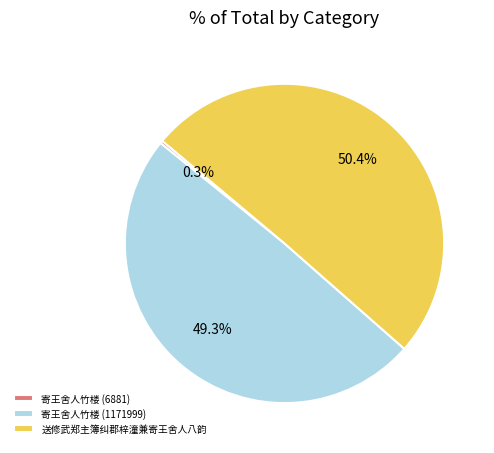

What is the smallest slice in the pie chart?

寄王舍人竹楼 (6881)